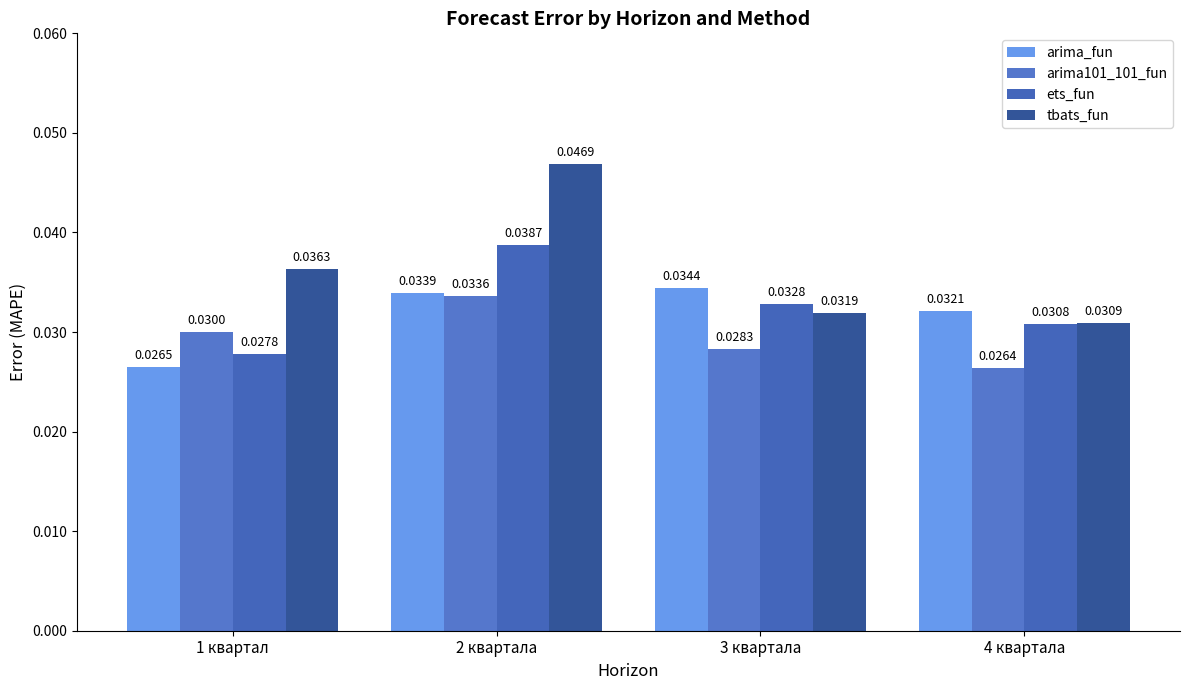

Rank the series at 1 квартал from highest to lowest value.

tbats_fun, arima101_101_fun, ets_fun, arima_fun